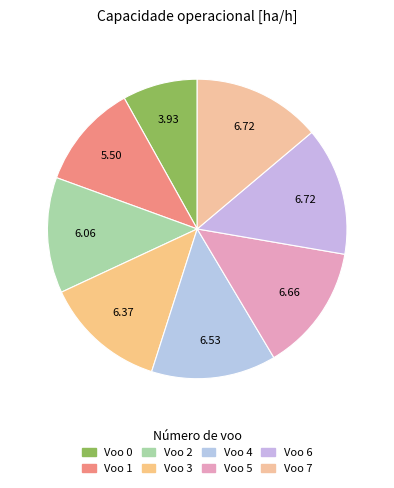

To the nearest percent, what is the difference between the largest and smallest slice percentages?

6%